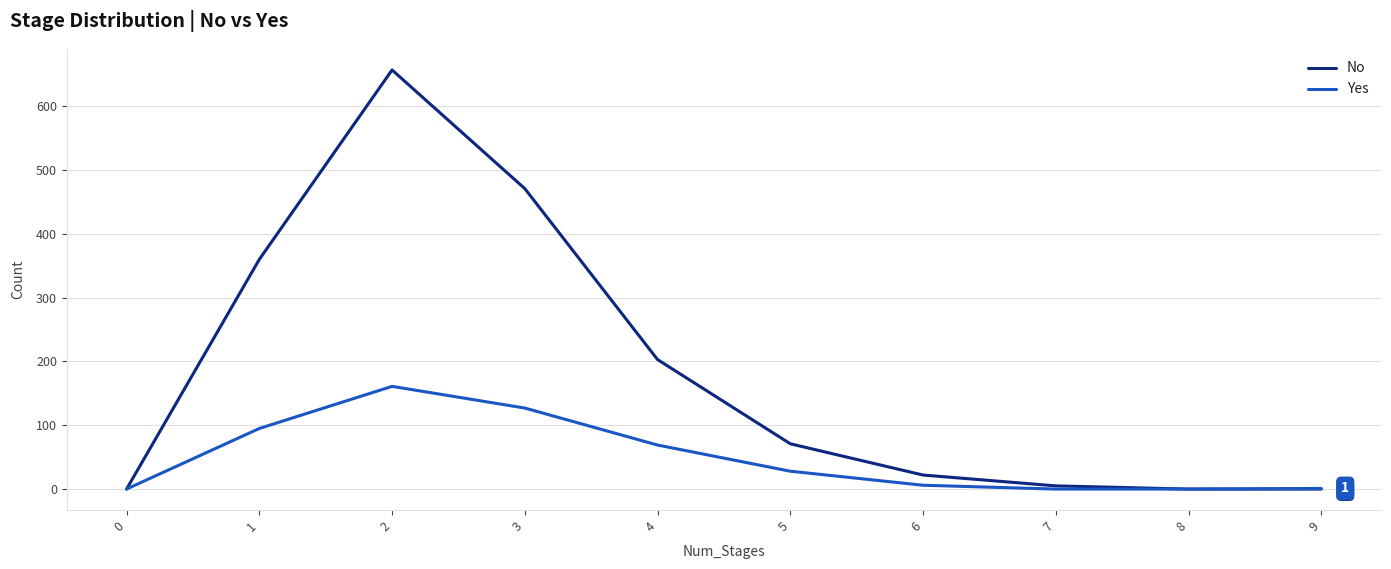

Rank the series by their maximum value, from highest to lowest.

No, Yes